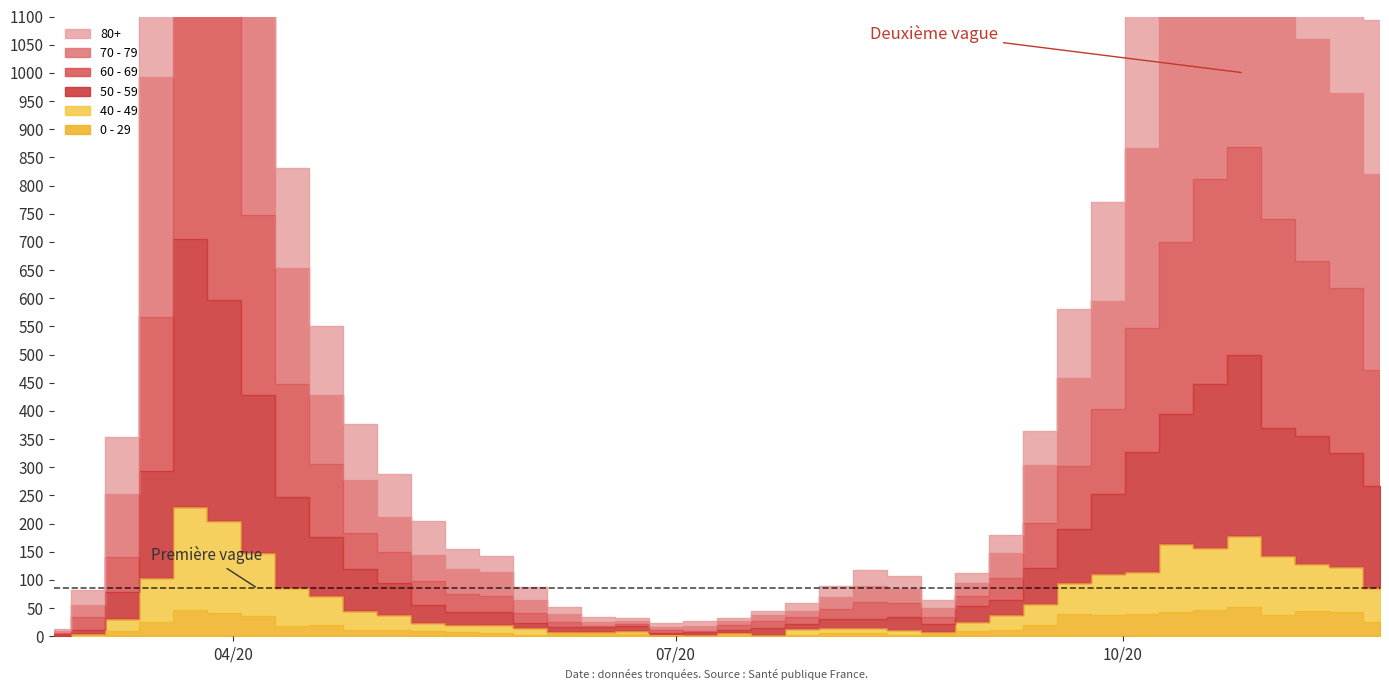

True or false: 70 - 79 and 40 - 49 cross at least once.

False